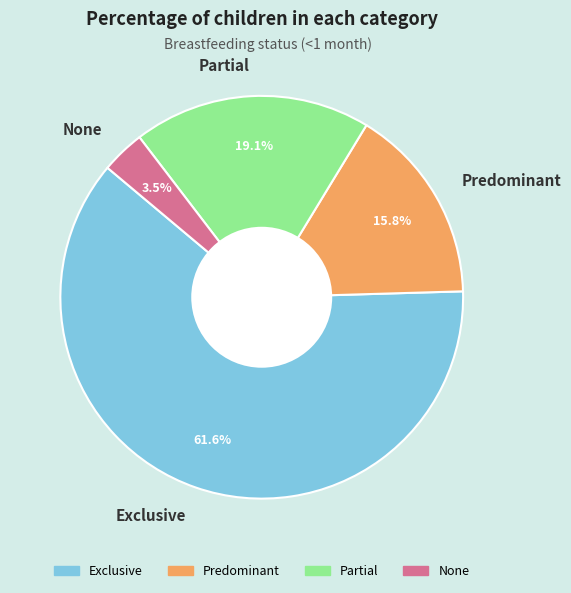

Does any single category account for the majority?

Yes